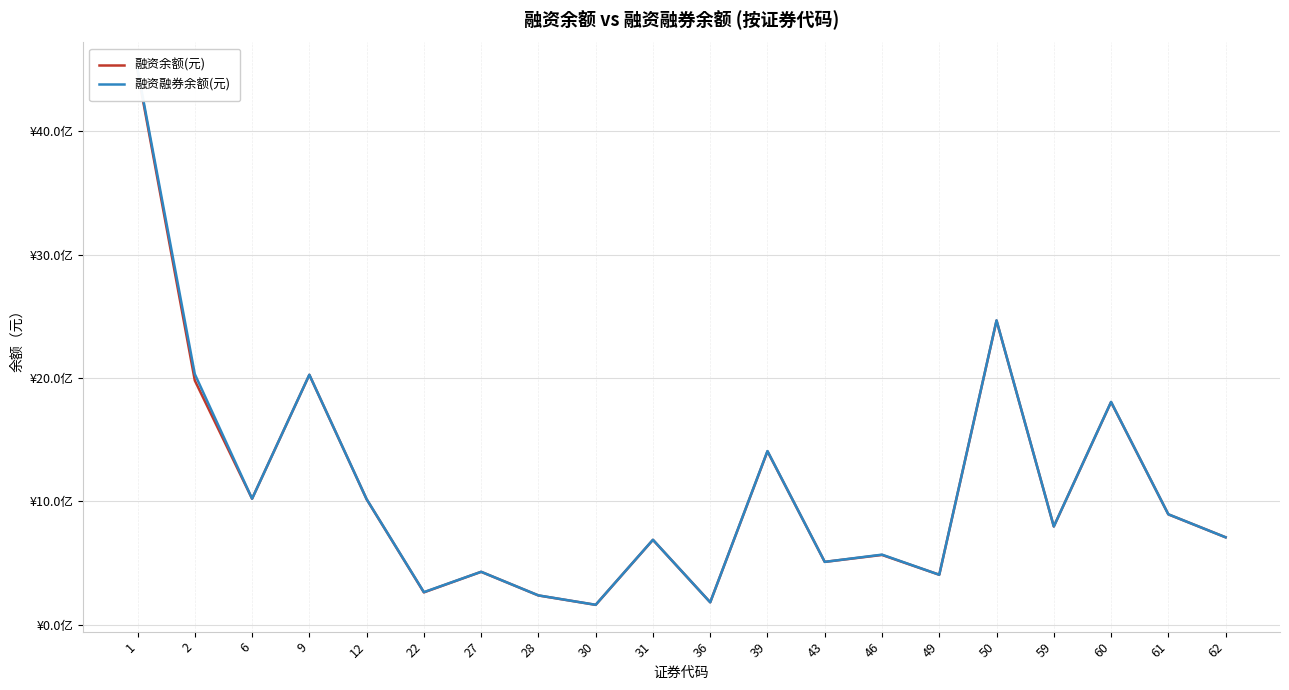

Between 59 and 49, which is larger?

59